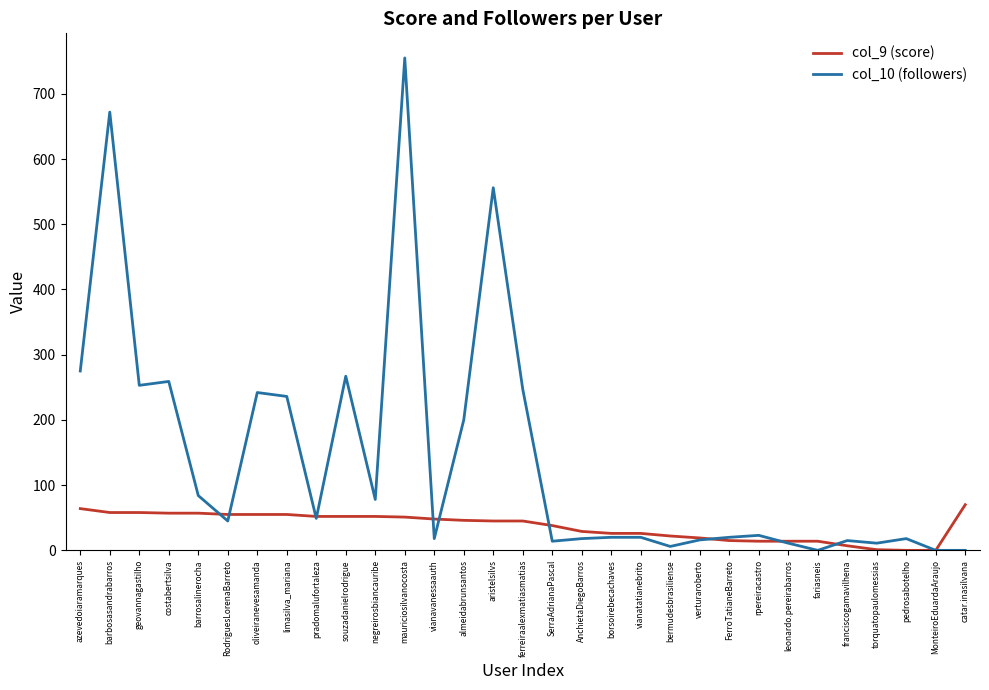

What is the difference between the highest and lowest values at ferreiraalexmatiasmatias?

202